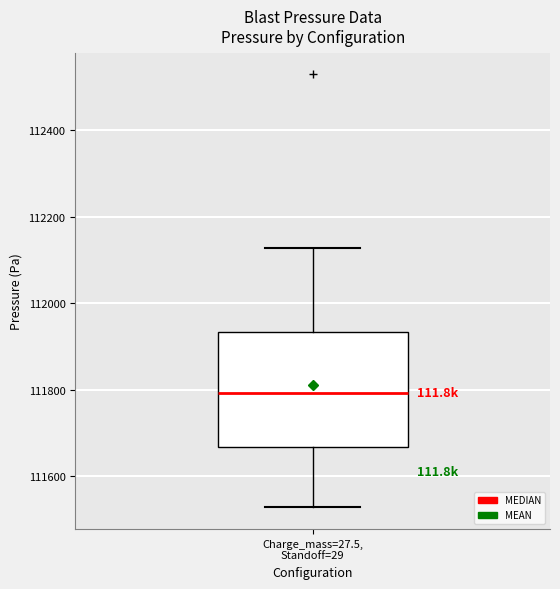

Read this box plot against the y-axis: the position of the median line, the range covered by the box, and the ends of both whiskers. The values are not printed on the chart, so give them approximately, as read against the axis.

median 111800, box 111660 to 111940, whiskers 111520 to 112120